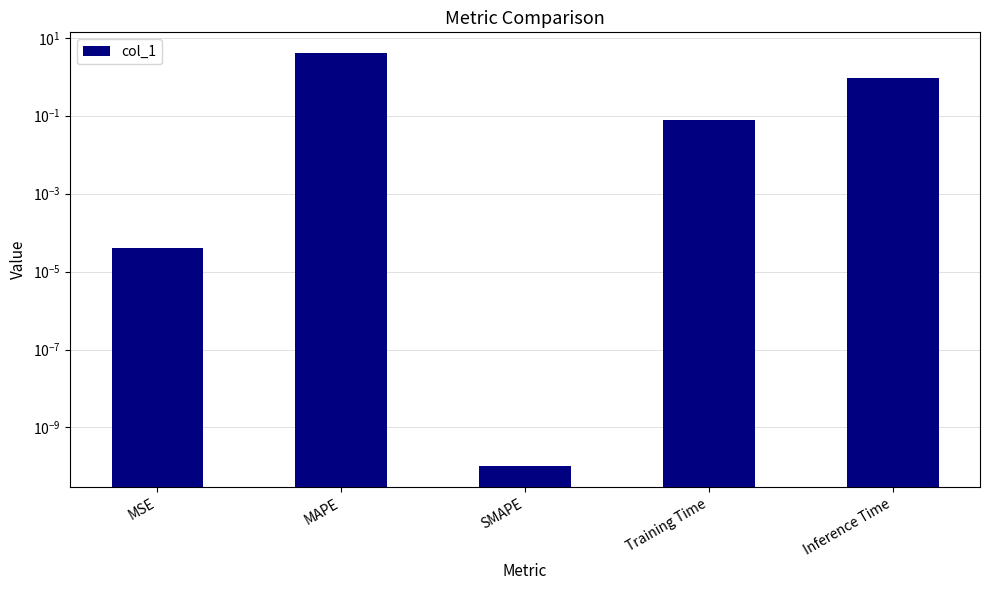

What is the sum of the values at MSE and Inference Time?

0.9